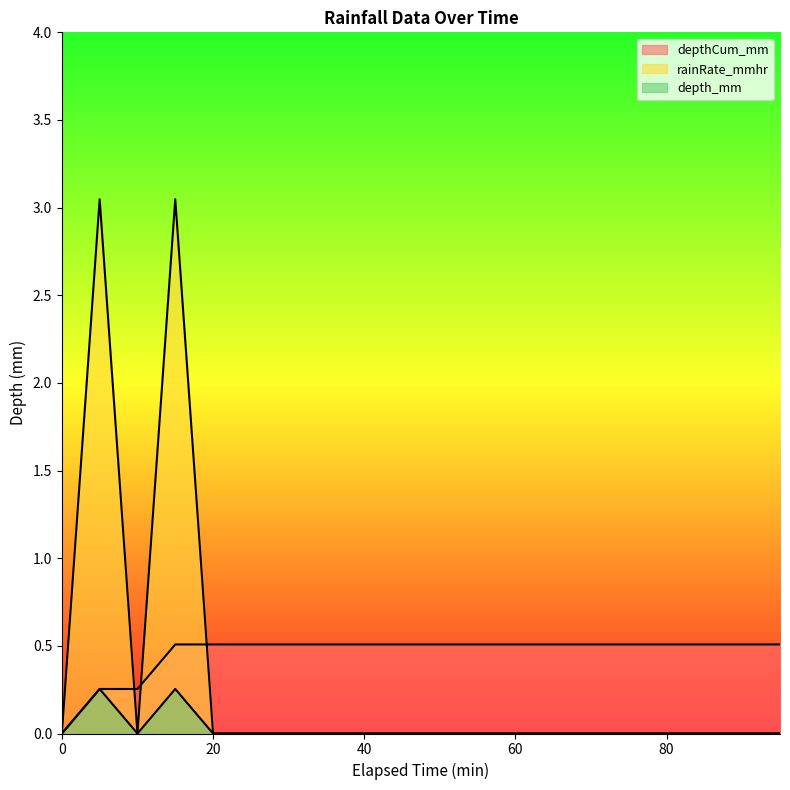

At 50, list the series in order from largest to smallest.

depthCum_mm, rainRate_mmhr, depth_mm